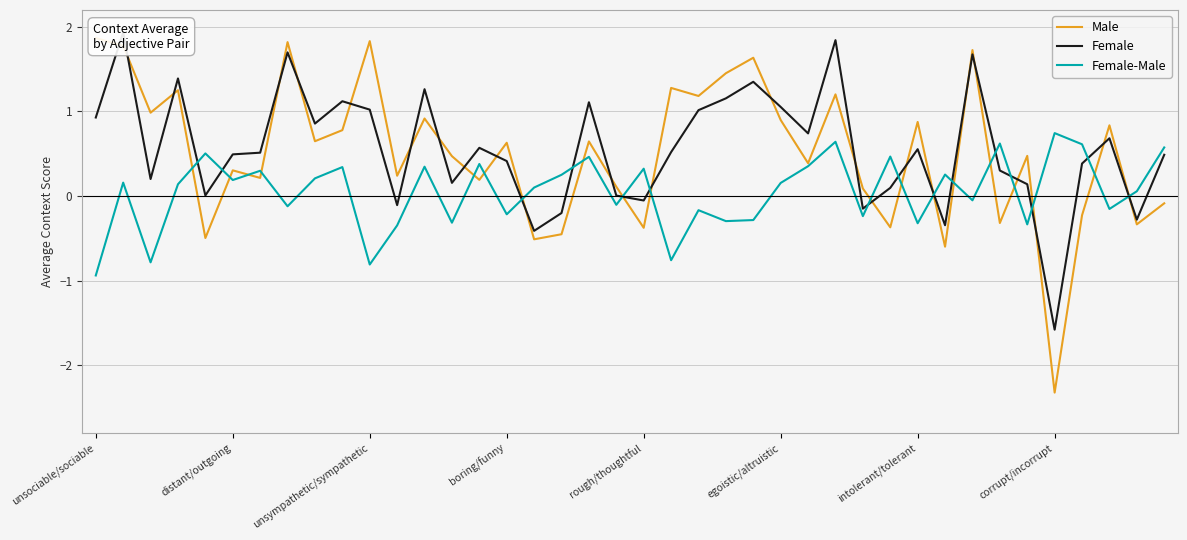

What is the highest value of the Female-Male series?

0.7